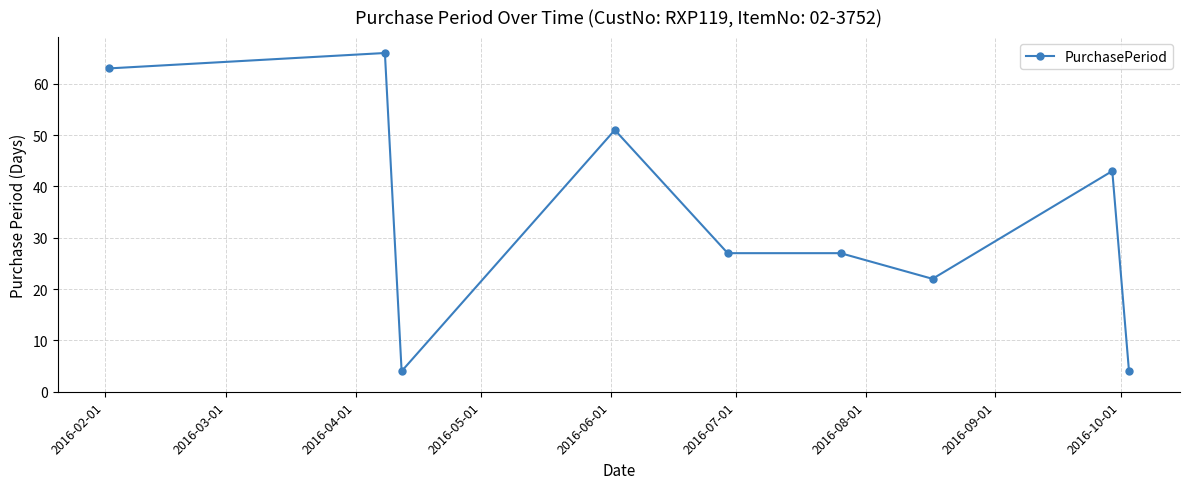

What is the value of the 6th point from the left?

27